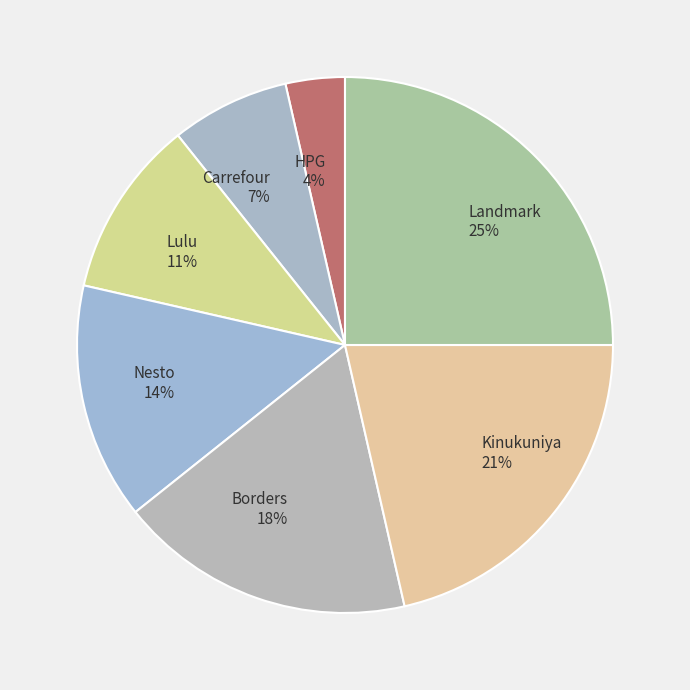

Is the sum of HPG and Landmark greater than half?

No